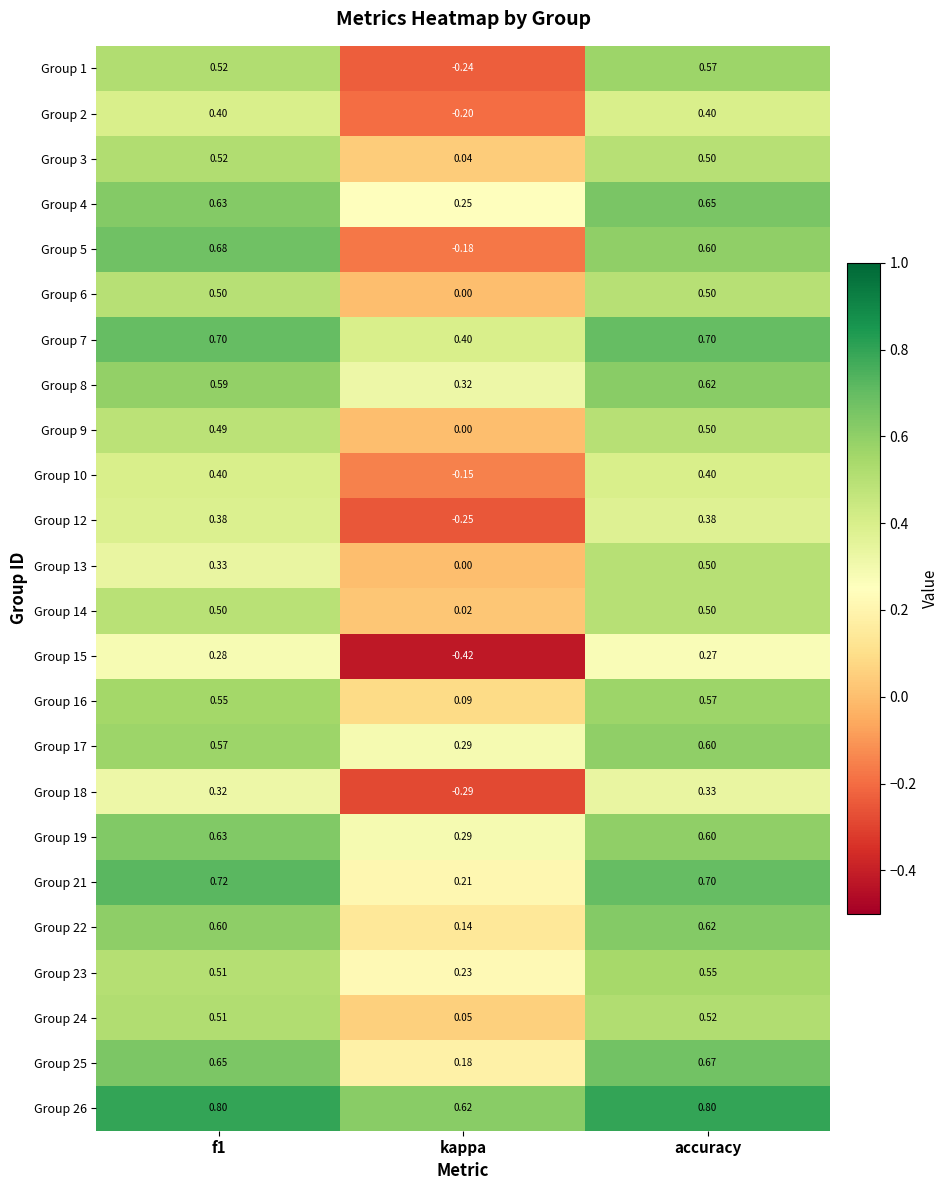

Which category has the lowest value across all series?

kappa